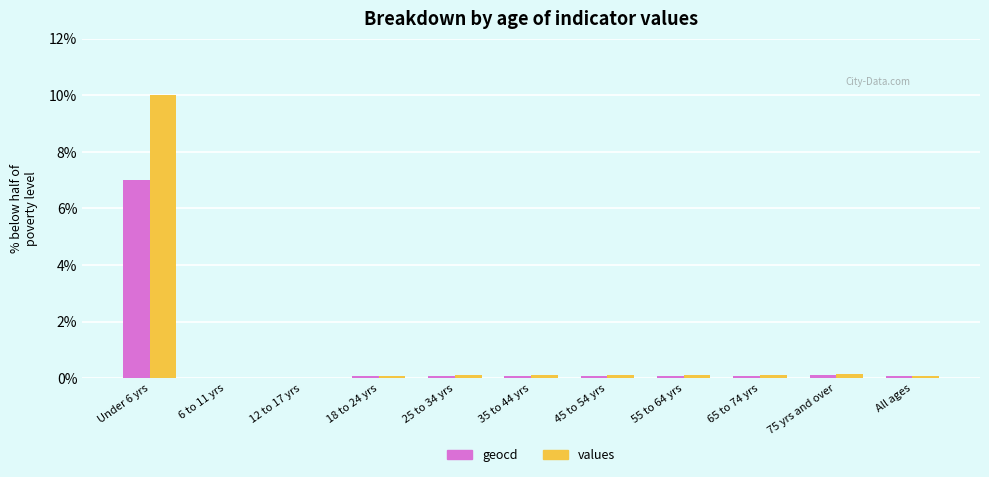

The geocd series shows 0.1 at All ages. True or false?

True